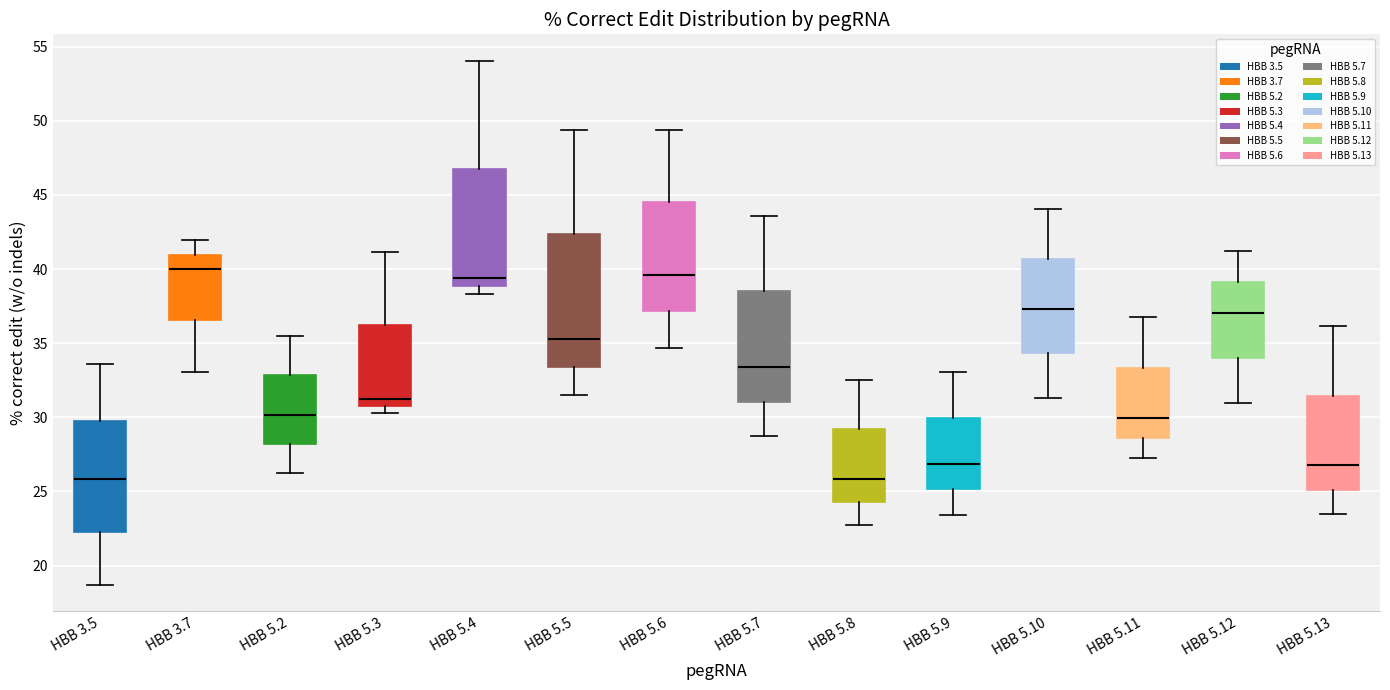

Reading left to right, transcribe this box plot: for each box, give where its median line is, the range the box spans, and where its two whiskers end, as read against the y-axis. The values are not printed on the chart, so give them approximately, as read against the axis.

HBB 3.5: median 26.0, box 22.5 to 29.5, whiskers 18.5 to 33.5
HBB 3.7: median 40.0, box 36.5 to 41.0, whiskers 33.0 to 42.0
HBB 5.2: median 30.0, box 28.0 to 33.0, whiskers 26.5 to 35.5
HBB 5.3: median 31.0 (just above the box's lower edge), box 31.0 to 36.0, whiskers 30.5 to 41.0
HBB 5.4: median 39.5, box 39.0 to 46.5, whiskers 38.5 to 54.0
HBB 5.5: median 35.5, box 33.5 to 42.5, whiskers 31.5 to 49.5
HBB 5.6: median 39.5, box 37.0 to 44.5, whiskers 34.5 to 49.5
HBB 5.7: median 33.5, box 31.0 to 38.5, whiskers 28.5 to 43.5
HBB 5.8: median 26.0, box 24.5 to 29.0, whiskers 22.5 to 32.5
HBB 5.9: median 27.0, box 25.0 to 30.0, whiskers 23.5 to 33.0
HBB 5.10: median 37.5, box 34.5 to 40.5, whiskers 31.5 to 44.0
HBB 5.11: median 30.0, box 28.5 to 33.5, whiskers 27.5 to 37.0
HBB 5.12: median 37.0, box 34.0 to 39.0, whiskers 31.0 to 41.0
HBB 5.13: median 27.0, box 25.0 to 31.5, whiskers 23.5 to 36.0